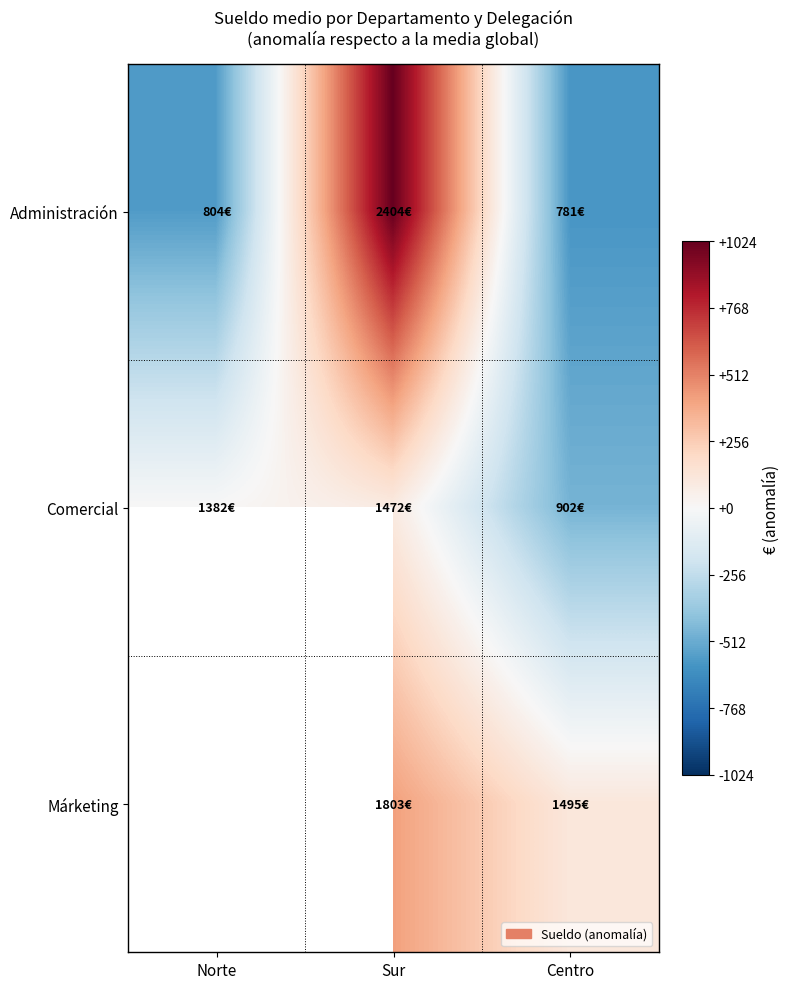

What is the sum of the Comercial values at Centro and Sur?

-386.9